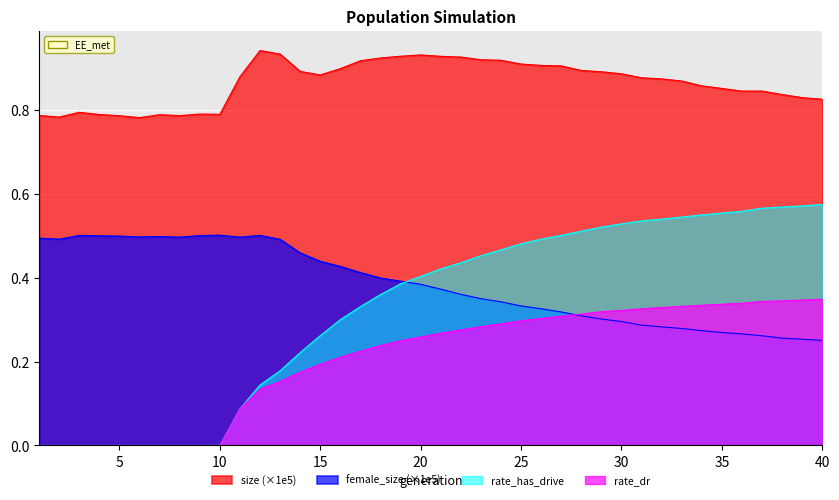

Reading left to right, list all the values displayed in this chart.

size: 0.8	0.8	0.8	0.8	0.8	0.8	0.8	0.8	0.8	0.8	0.9	0.9	0.9	0.9	0.9	0.9	0.9	0.9	0.9	0.9	0.9	0.9	0.9	0.9	0.9	0.9	0.9	0.9	0.9	0.9	0.9	0.9	0.9	0.9	0.9	0.8	0.8	0.8	0.8	0.8
female_size: 0.5	0.5	0.5	0.5	0.5	0.5	0.5	0.5	0.5	0.5	0.5	0.5	0.5	0.5	0.4	0.4	0.4	0.4	0.4	0.4	0.4	0.4	0.4	0.3	0.3	0.3	0.3	0.3	0.3	0.3	0.3	0.3	0.3	0.3	0.3	0.3	0.3	0.3	0.3	0.3
rate_dr: 0.0	0.0	0.0	0.0	0.0	0.0	0.0	0.0	0.0	0.0	0.1	0.1	0.2	0.2	0.2	0.2	0.2	0.2	0.3	0.3	0.3	0.3	0.3	0.3	0.3	0.3	0.3	0.3	0.3	0.3	0.3	0.3	0.3	0.3	0.3	0.3	0.3	0.3	0.3	0.3
rate_has_drive: 0.0	0.0	0.0	0.0	0.0	0.0	0.0	0.0	0.0	0.0	0.1	0.1	0.2	0.2	0.3	0.3	0.3	0.4	0.4	0.4	0.4	0.4	0.5	0.5	0.5	0.5	0.5	0.5	0.5	0.5	0.5	0.5	0.5	0.6	0.6	0.6	0.6	0.6	0.6	0.6